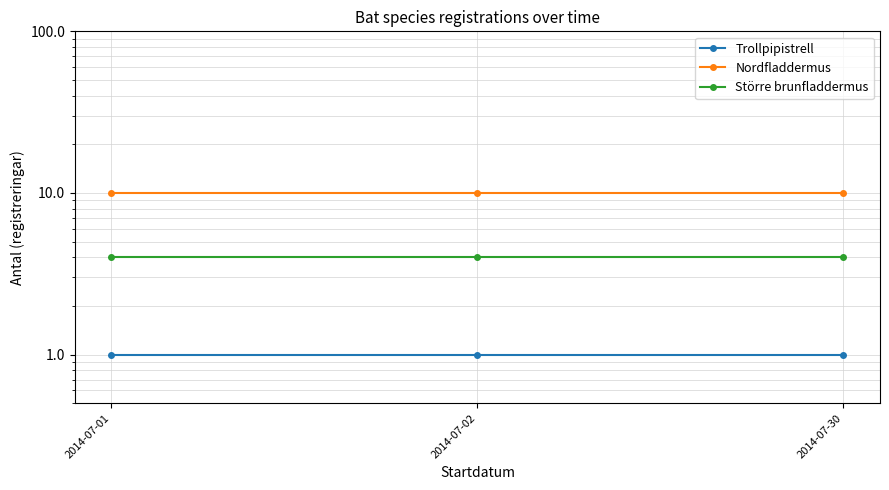

What is the sum of all Trollpipistrell values?

3